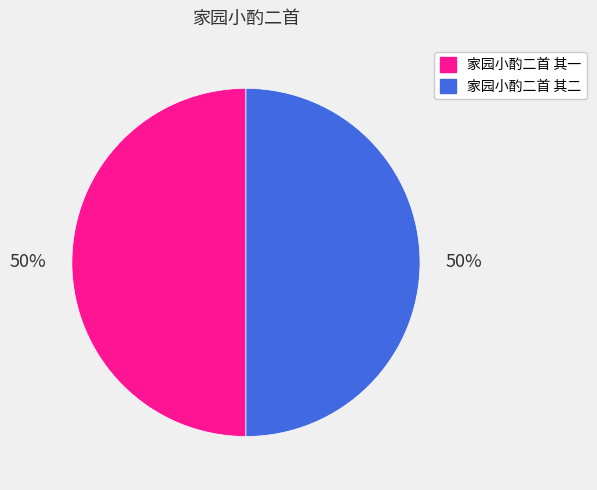

True or false: 家园小酌二首 其二 accounts for 50% of the total.

True